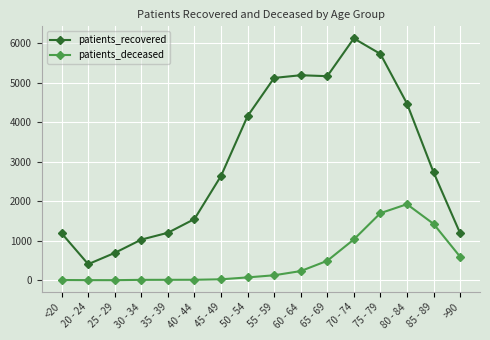

Rank the series at 75 - 79 from highest to lowest value.

patients_recovered, patients_deceased